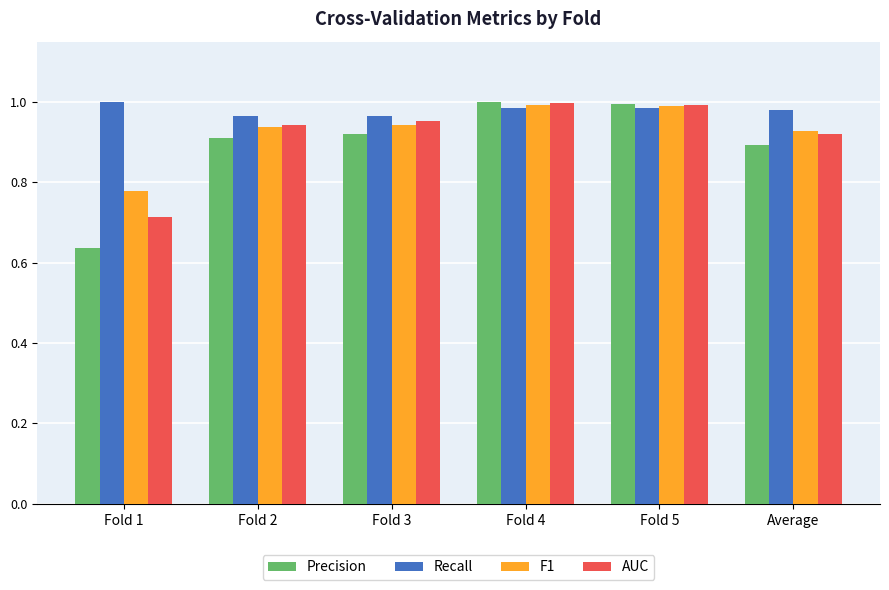

What position from the left is Fold 4?

4